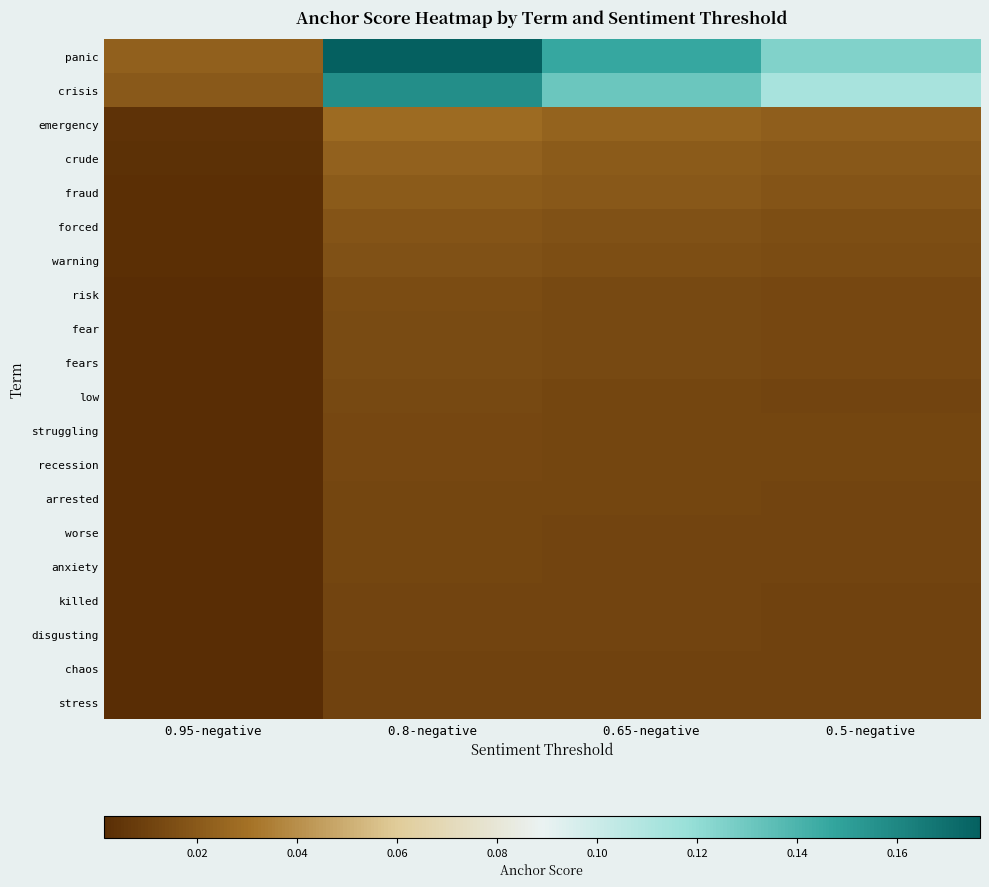

Reading left to right, extract all data points from this chart.

panic: 0.95-negative=0.0	0.8-negative=0.2	0.65-negative=0.1	0.5-negative=0.1
crisis: 0.95-negative=0.0	0.8-negative=0.2	0.65-negative=0.1	0.5-negative=0.1
emergency: 0.95-negative=0.0	0.8-negative=0.0	0.65-negative=0.0	0.5-negative=0.0
crude: 0.95-negative=0.0	0.8-negative=0.0	0.65-negative=0.0	0.5-negative=0.0
fraud: 0.95-negative=0.0	0.8-negative=0.0	0.65-negative=0.0	0.5-negative=0.0
forced: 0.95-negative=0.0	0.8-negative=0.0	0.65-negative=0.0	0.5-negative=0.0
warning: 0.95-negative=0.0	0.8-negative=0.0	0.65-negative=0.0	0.5-negative=0.0
risk: 0.95-negative=0.0	0.8-negative=0.0	0.65-negative=0.0	0.5-negative=0.0
fear: 0.95-negative=0.0	0.8-negative=0.0	0.65-negative=0.0	0.5-negative=0.0
fears: 0.95-negative=0.0	0.8-negative=0.0	0.65-negative=0.0	0.5-negative=0.0
low: 0.95-negative=0.0	0.8-negative=0.0	0.65-negative=0.0	0.5-negative=0.0
struggling: 0.95-negative=0.0	0.8-negative=0.0	0.65-negative=0.0	0.5-negative=0.0
recession: 0.95-negative=0.0	0.8-negative=0.0	0.65-negative=0.0	0.5-negative=0.0
arrested: 0.95-negative=0.0	0.8-negative=0.0	0.65-negative=0.0	0.5-negative=0.0
worse: 0.95-negative=0.0	0.8-negative=0.0	0.65-negative=0.0	0.5-negative=0.0
anxiety: 0.95-negative=0.0	0.8-negative=0.0	0.65-negative=0.0	0.5-negative=0.0
killed: 0.95-negative=0.0	0.8-negative=0.0	0.65-negative=0.0	0.5-negative=0.0
disgusting: 0.95-negative=0.0	0.8-negative=0.0	0.65-negative=0.0	0.5-negative=0.0
chaos: 0.95-negative=0.0	0.8-negative=0.0	0.65-negative=0.0	0.5-negative=0.0
stress: 0.95-negative=0.0	0.8-negative=0.0	0.65-negative=0.0	0.5-negative=0.0